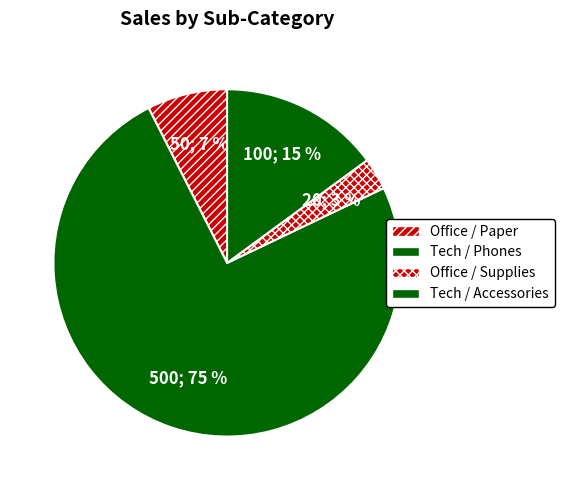

To the nearest percent, what is the difference between the Office / Paper and Tech / Phones slice percentages?

67%